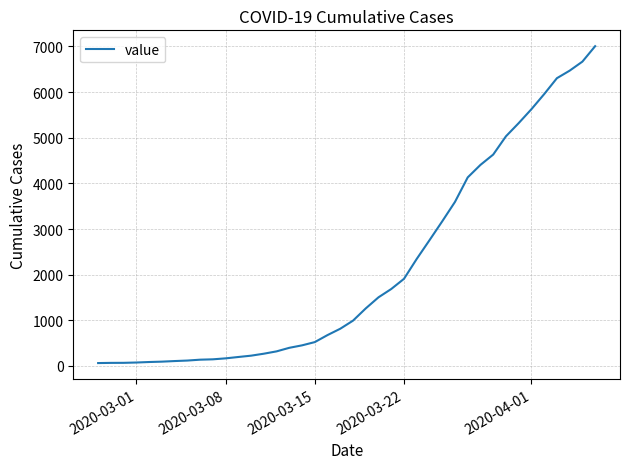

What is the maximum value shown in the chart?

7004